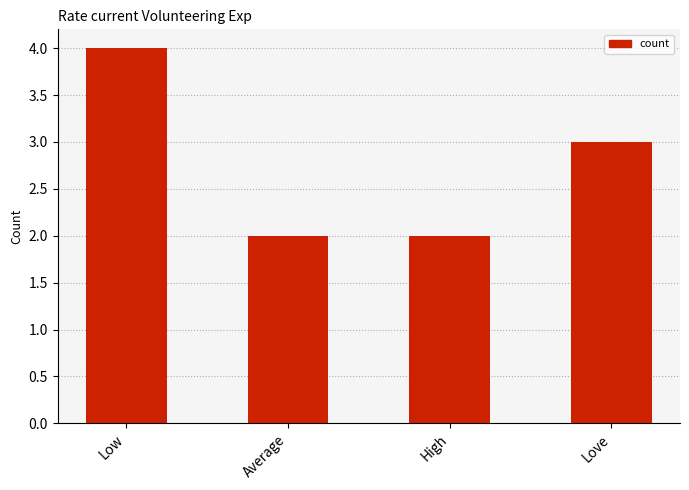

What is the value of the 1st bar from the left?

4